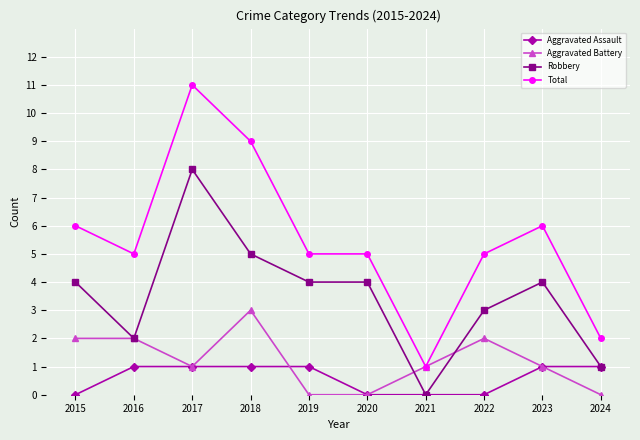

What is the highest value of the Aggravated Battery series?

3